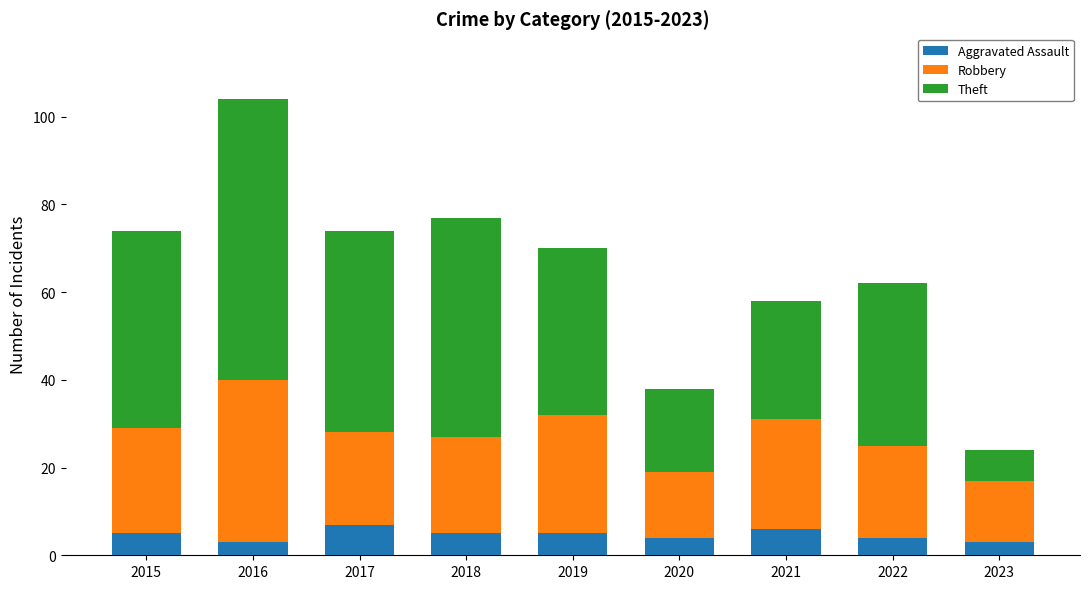

What is the sum of the Aggravated Assault values at 2018 and 2016?

8